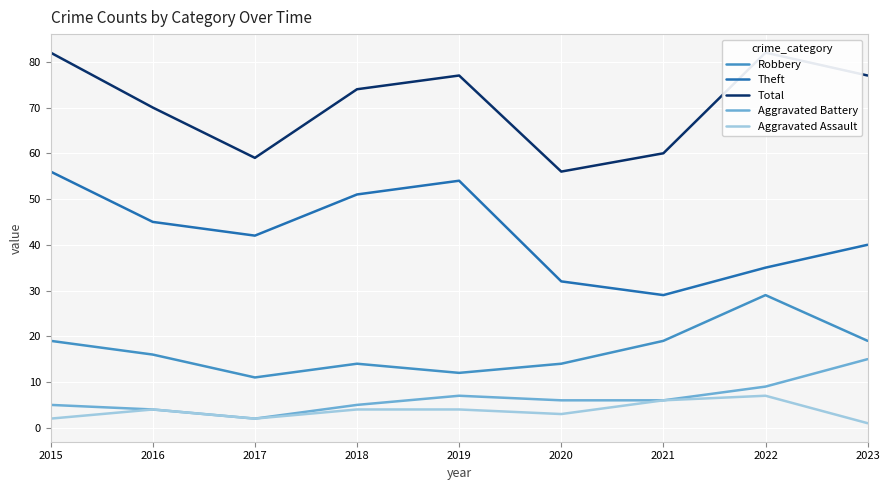

True or false: Aggravated Battery and Theft intersect in this chart.

False